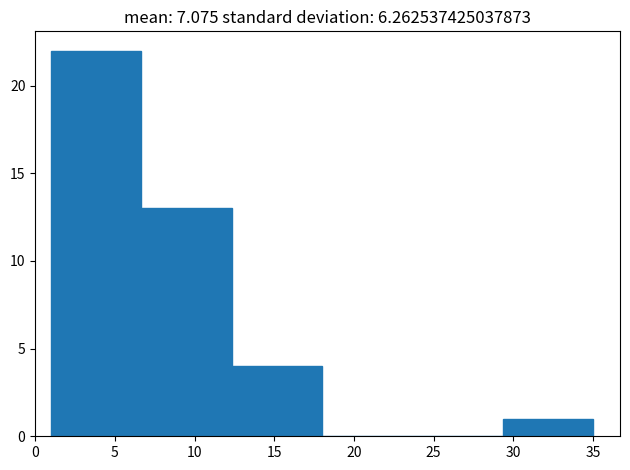

Which range on the x-axis has the tallest bar?

1.0 to 6.5